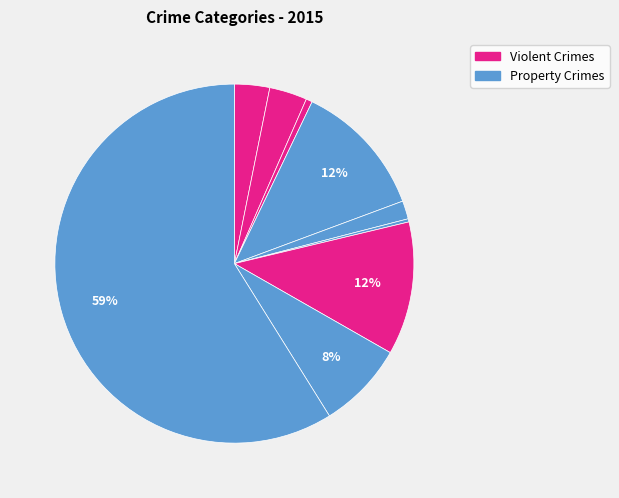

How many segments does this pie chart have?

9